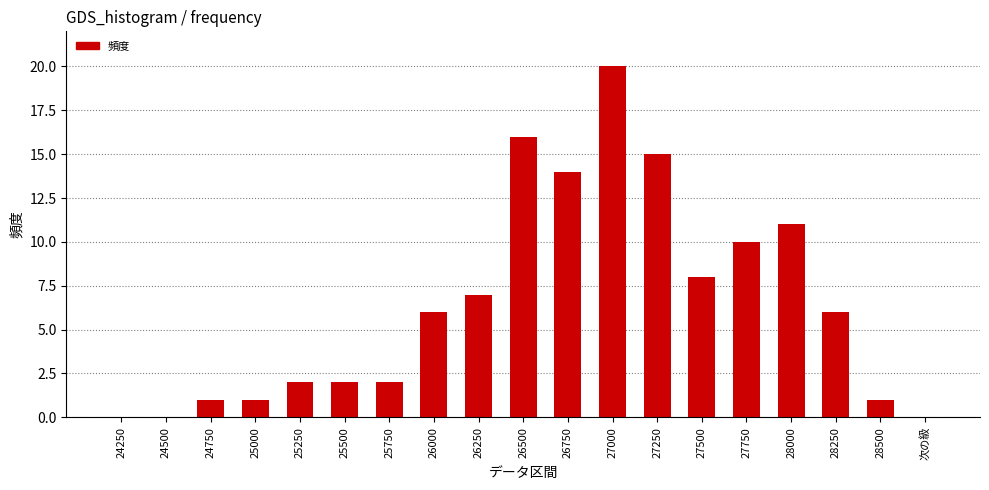

What is the average value?

6